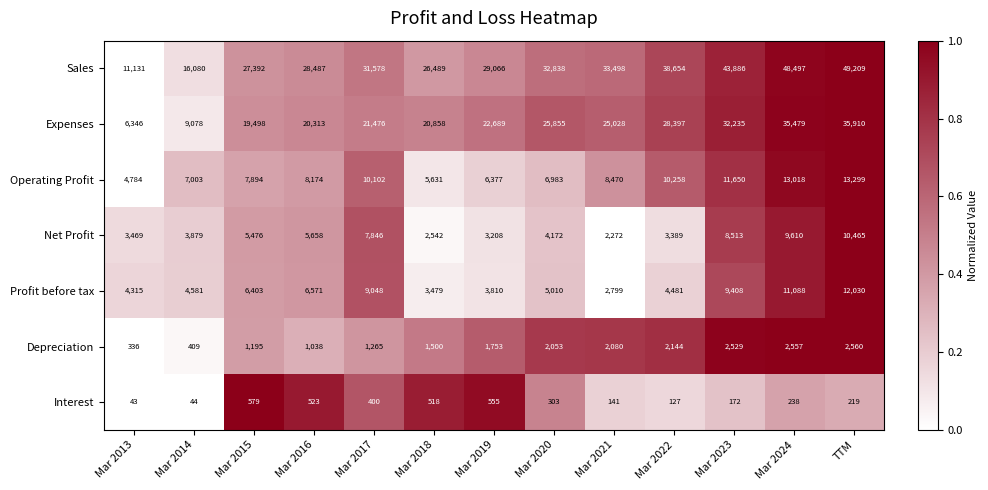

What is the average value of the Sales series?

32062